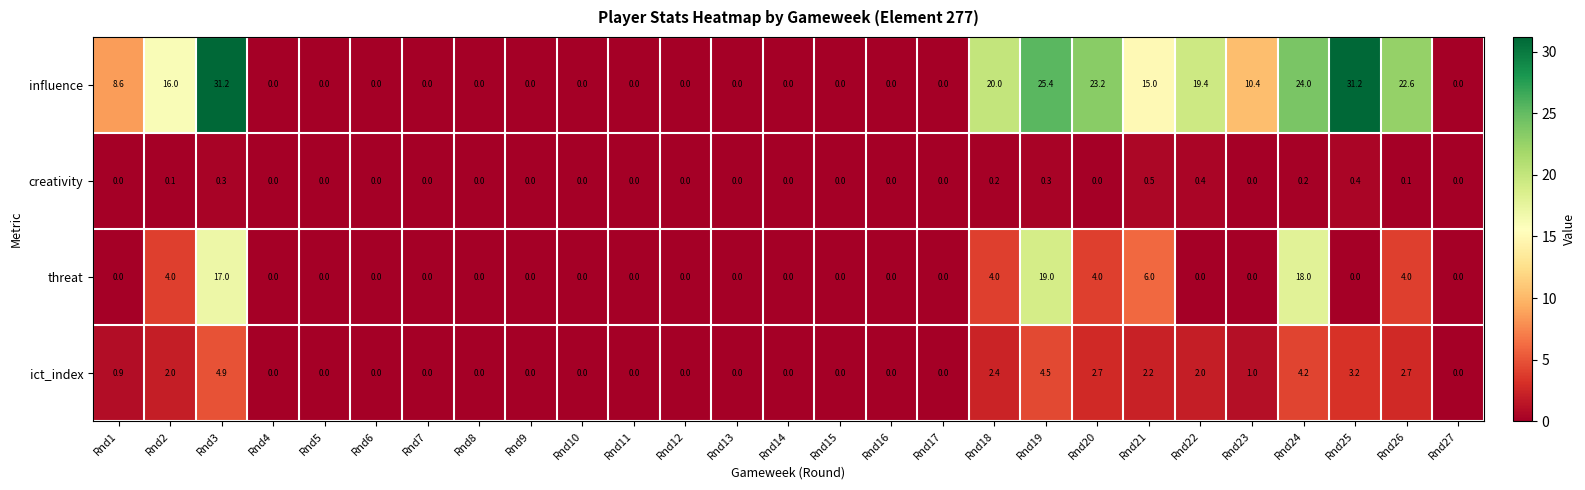

What is the maximum value shown in the chart?

31.2